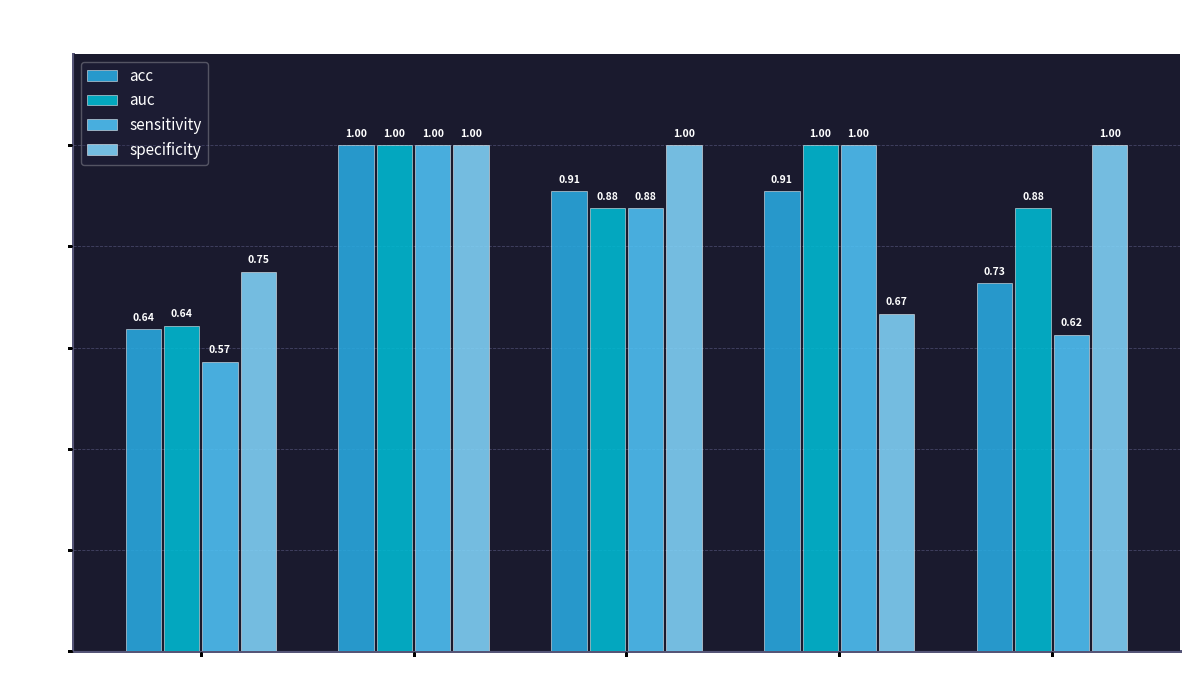

The value of acc at 3 is 0.2. True or false?

False